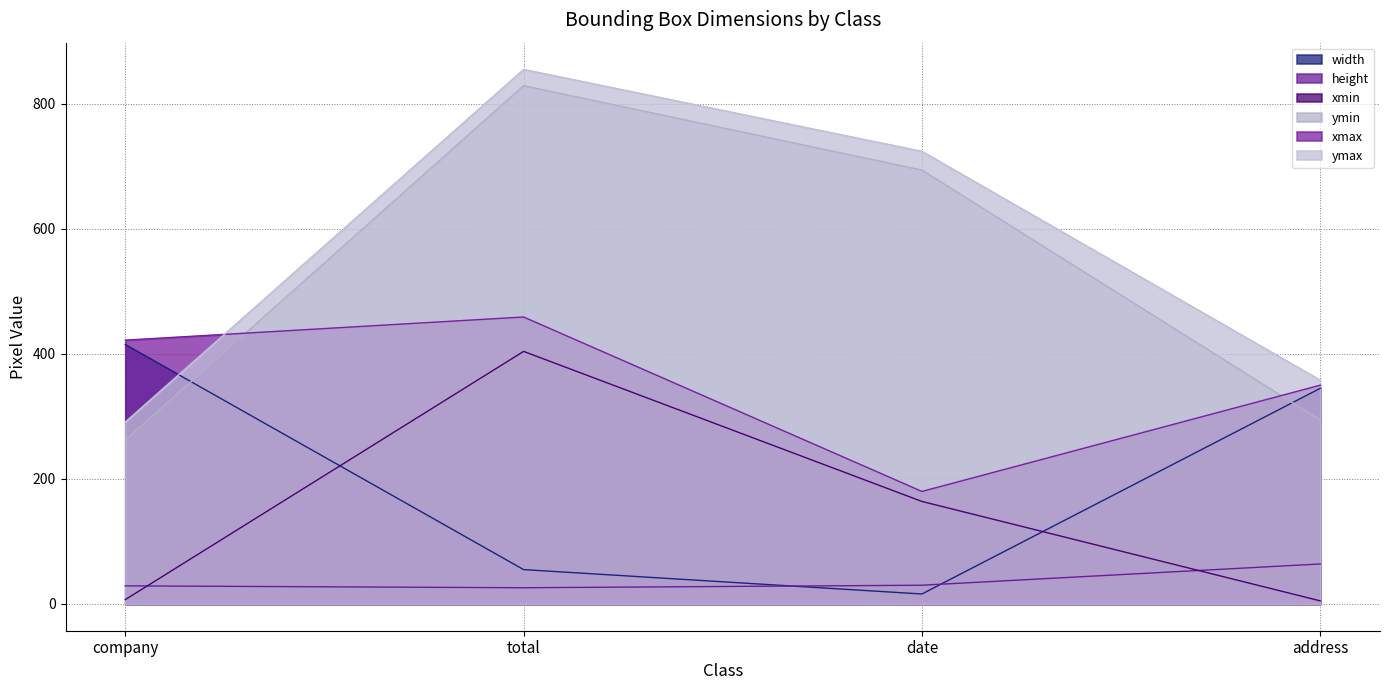

What are all the series names shown in the legend?

width, height, xmin, ymin, xmax, ymax